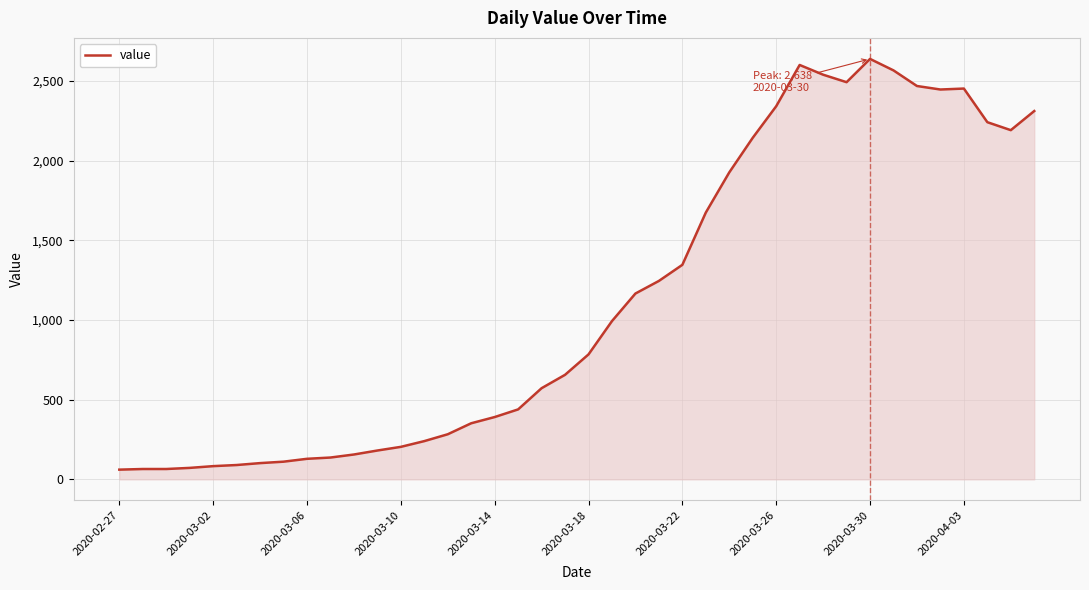

What is the maximum value shown in the chart?

2638